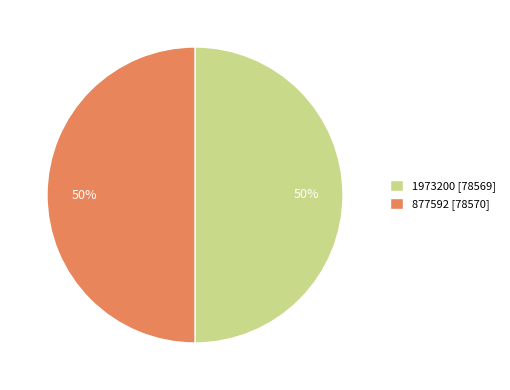

What is the ratio of the value at 1973200 to the value at 877592?

1.0